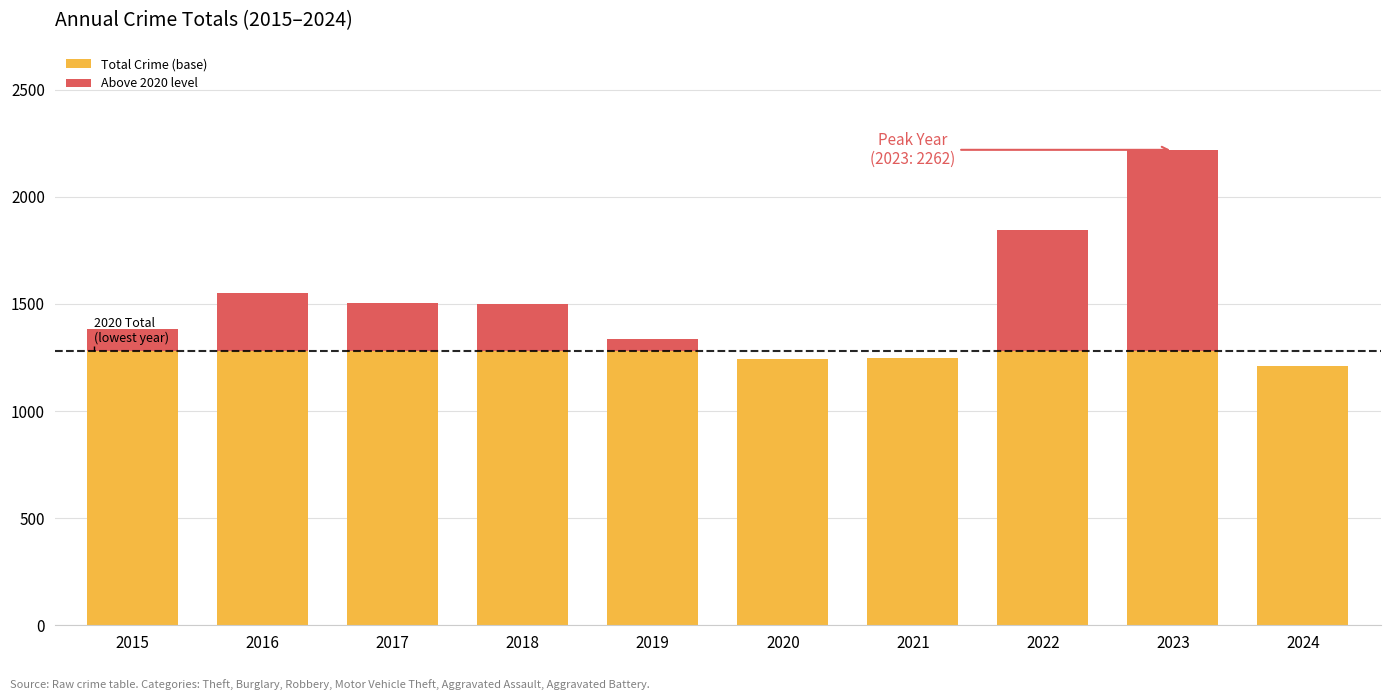

How many data points does each series have?

10